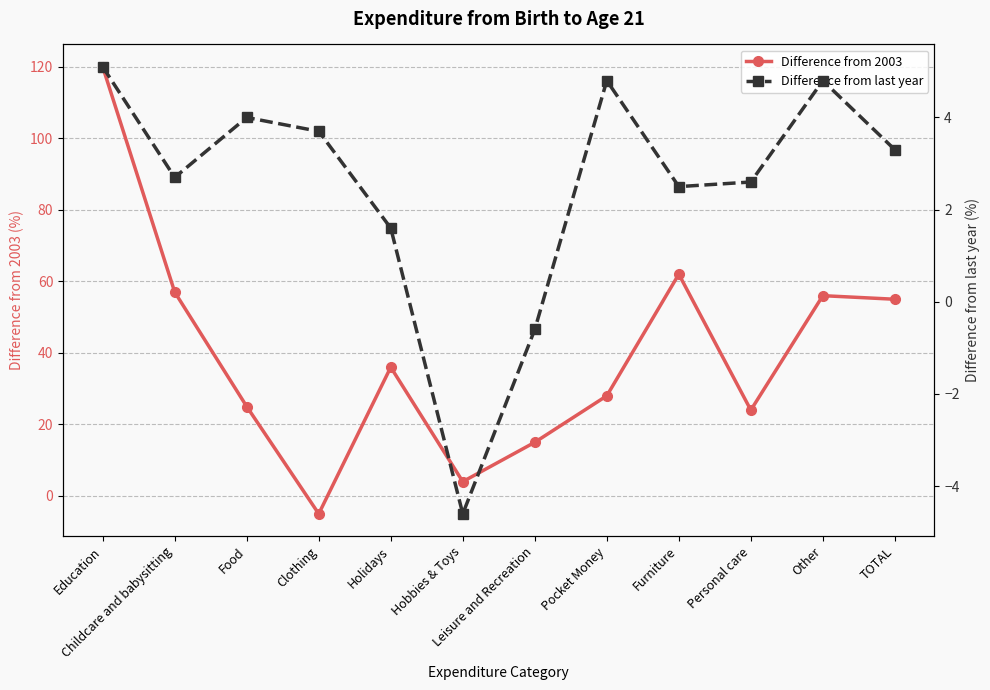

Rank the categories by Difference from 2003 value from lowest to highest.

Clothing, Hobbies & Toys, Leisure and Recreation, Personal care, Food, Pocket Money, Holidays, TOTAL, Other, Childcare and babysitting, Furniture, Education